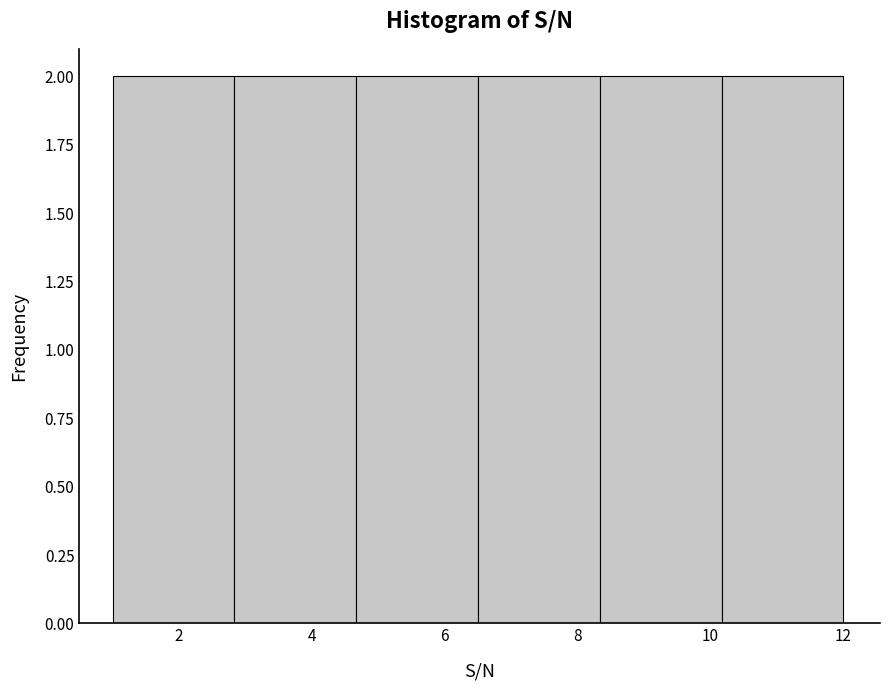

Reading left to right, transcribe this chart: for each bar, give the range it covers on the x-axis and its height. Neither the bar edges nor the heights are printed on the chart, so give them approximately, as read against the axes.

1.0 to 2.8: 2
2.8 to 4.6: 2
4.6 to 6.6: 2
6.6 to 8.4: 2
8.4 to 10.2: 2
10.2 to 12.0: 2